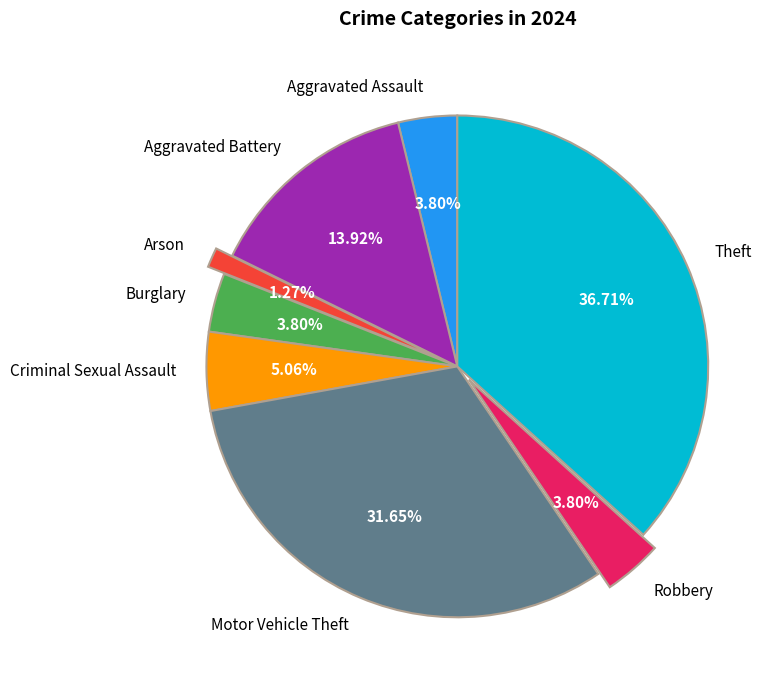

What portion of the pie excludes Motor Vehicle Theft?

68.4%